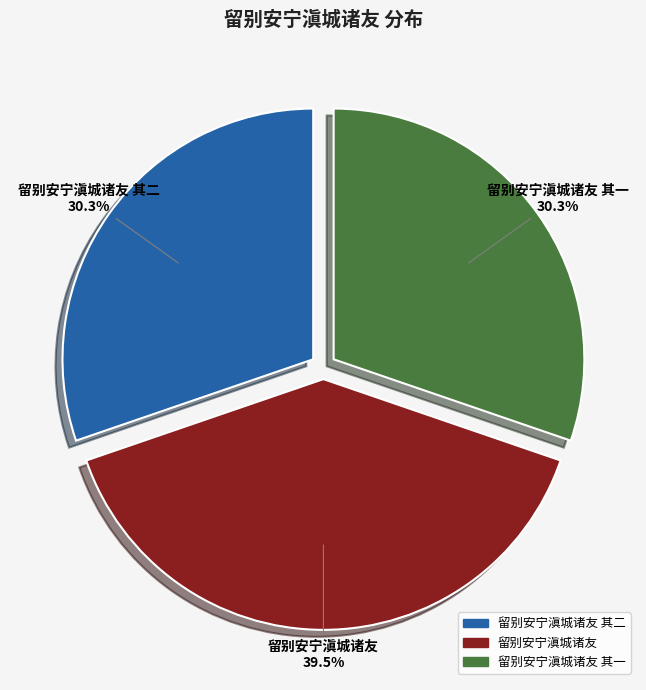

Do 留别安宁滇城诸友 其二 and 留别安宁滇城诸友 其一 together represent more than half of the pie?

Yes